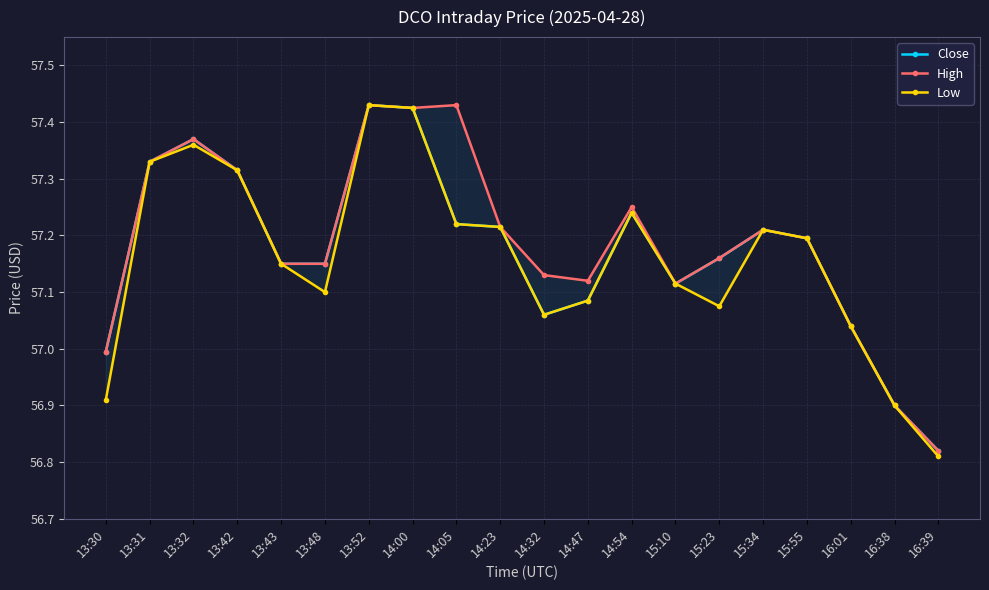

True or false: Close and High cross at least once.

False